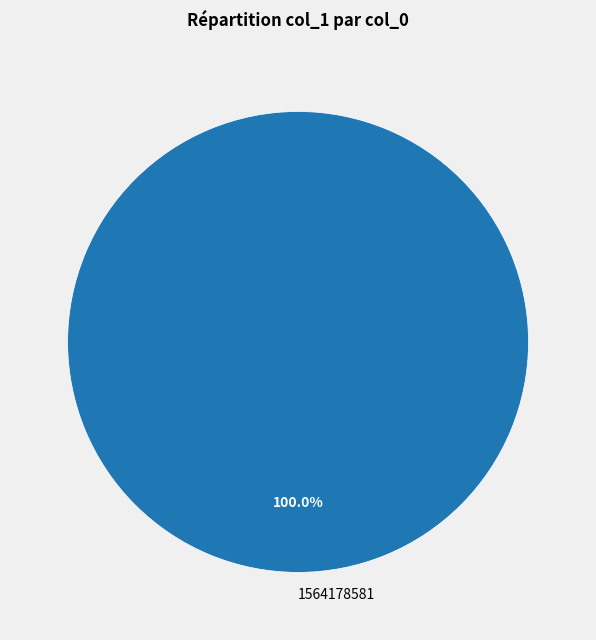

What percentage is the 1564178581 slice, to the nearest percent?

100%